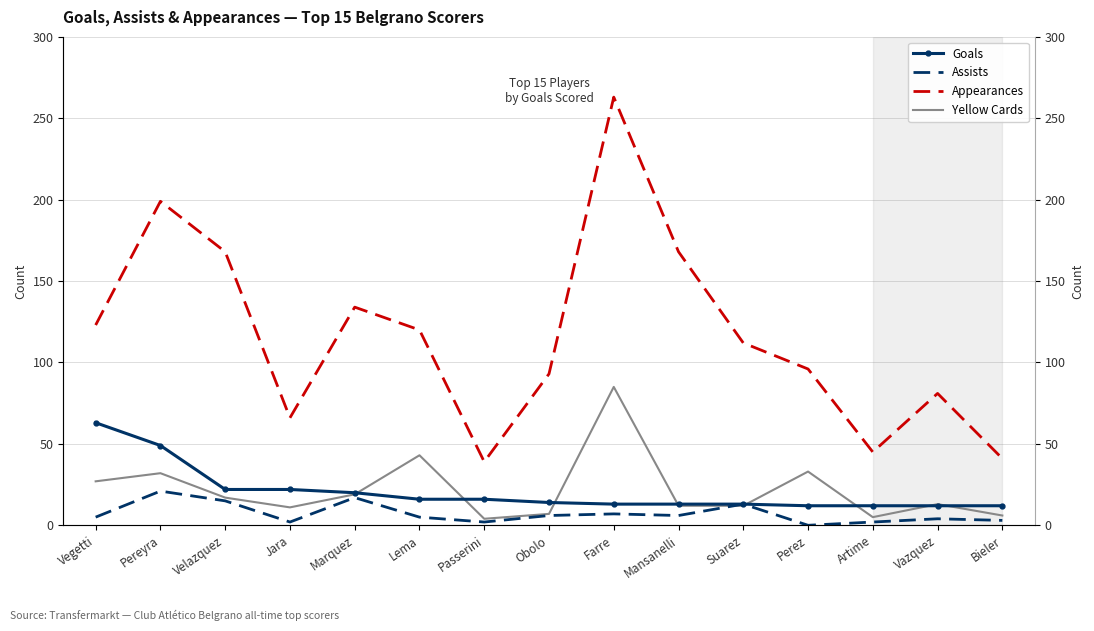

What are all the series names shown in the legend?

Goals, Assists, Appearances, Yellow Cards